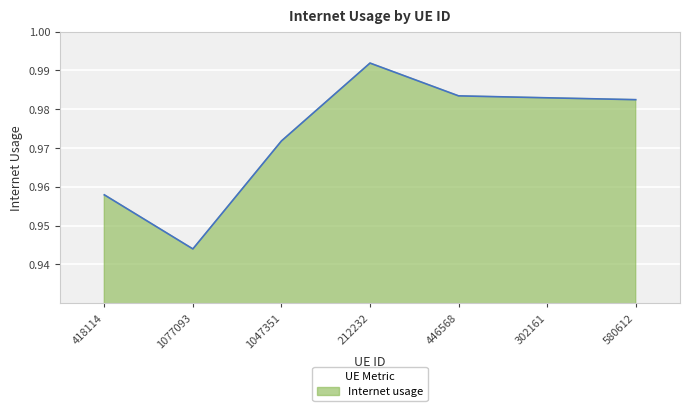

At which category does the chart reach its peak across all series?

212232